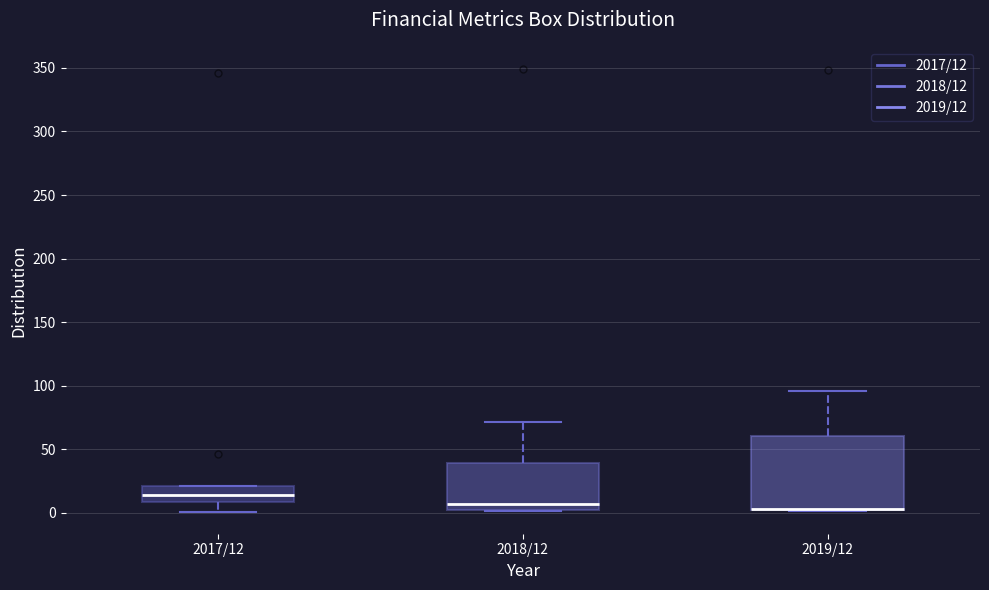

Which box is the tallest, from its lower edge to its upper edge?

2019/12